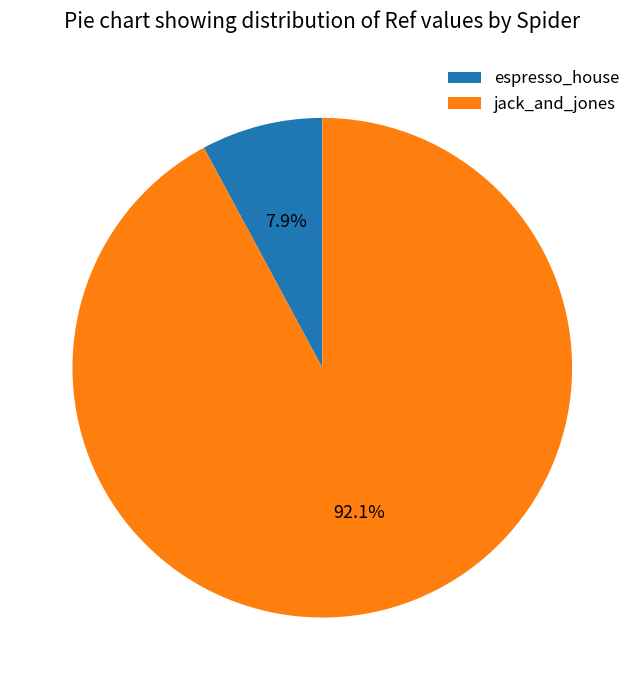

Between espresso_house and jack_and_jones, which is larger?

jack_and_jones